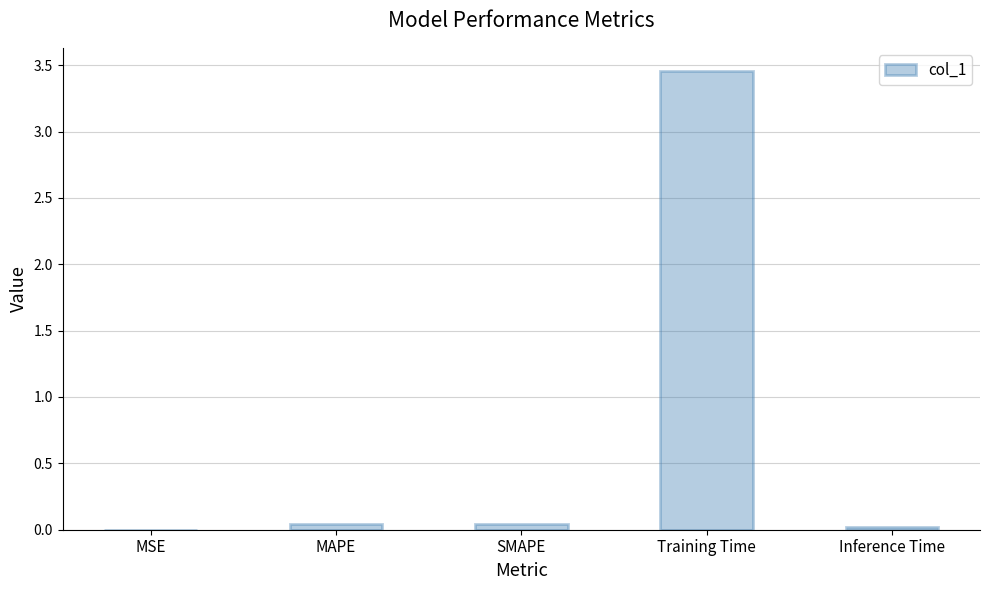

The value at MSE is 0.0. True or false?

True